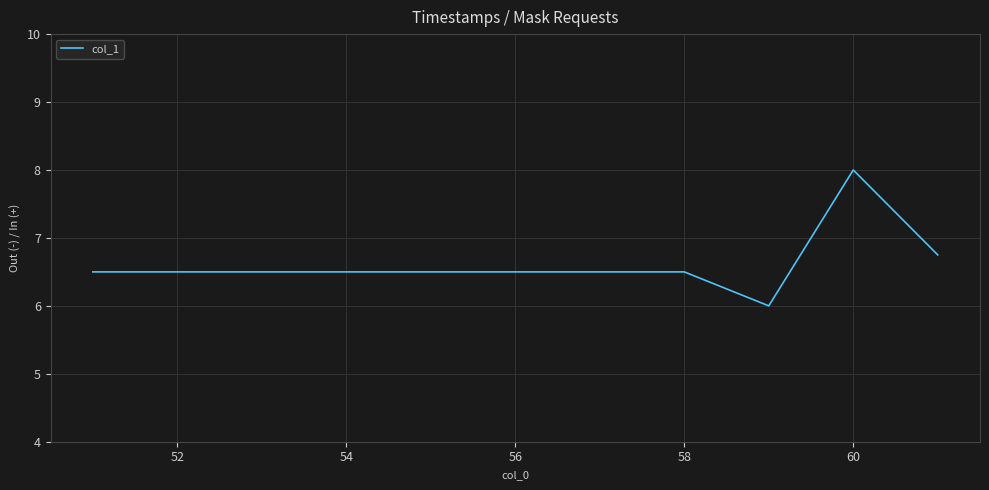

What is the difference between the maximum and minimum values?

2.0